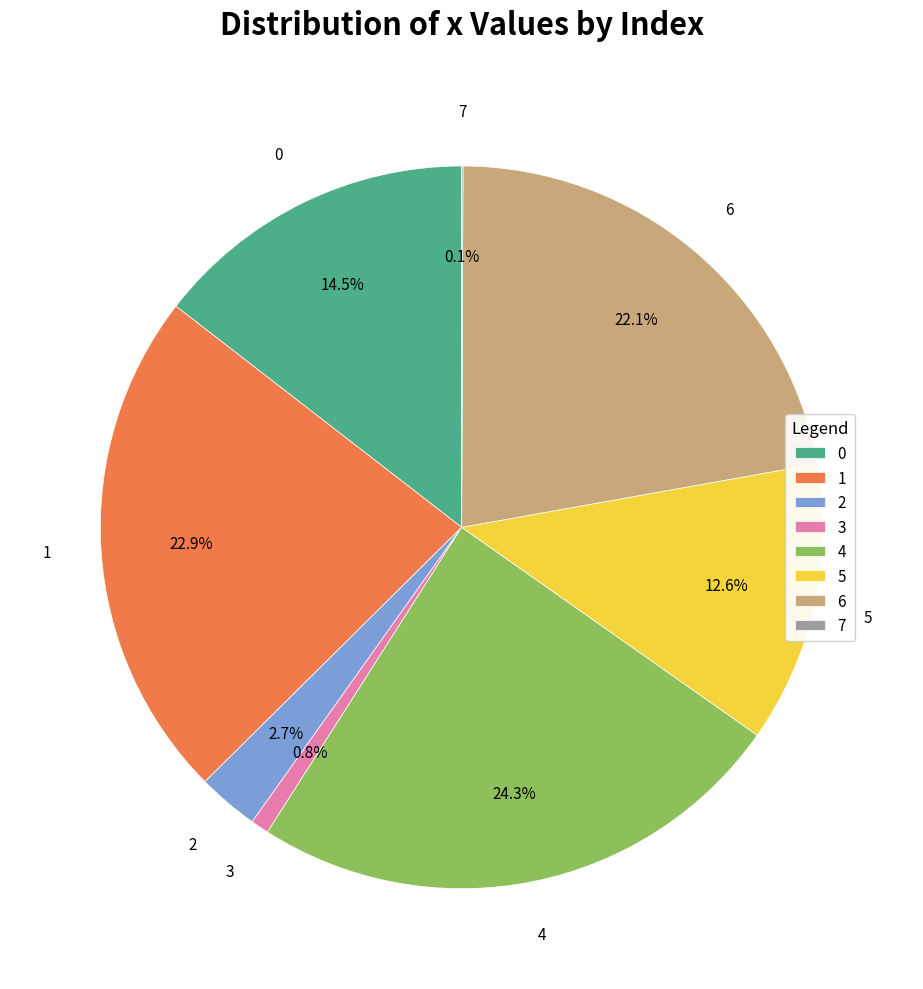

Does 0 represent more than half of the total?

No